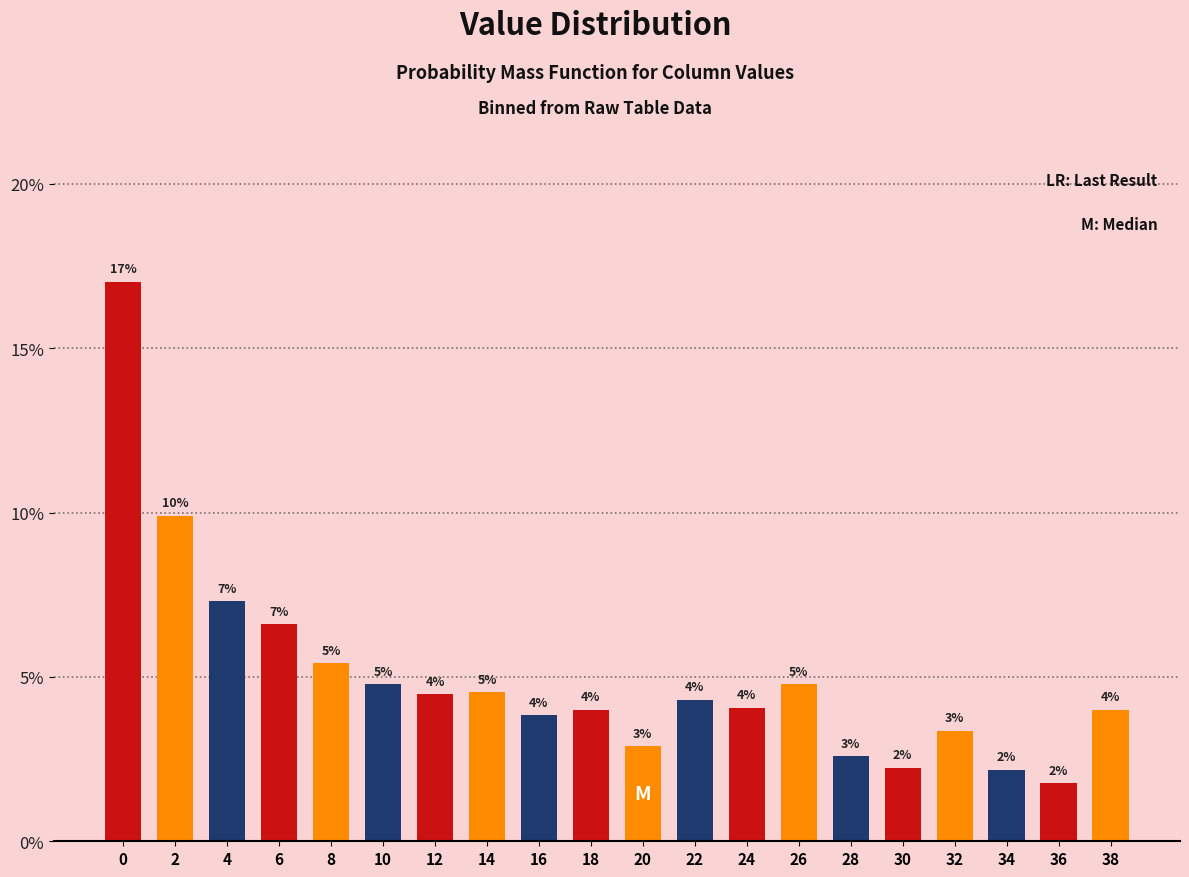

How many bars are there in total?

20